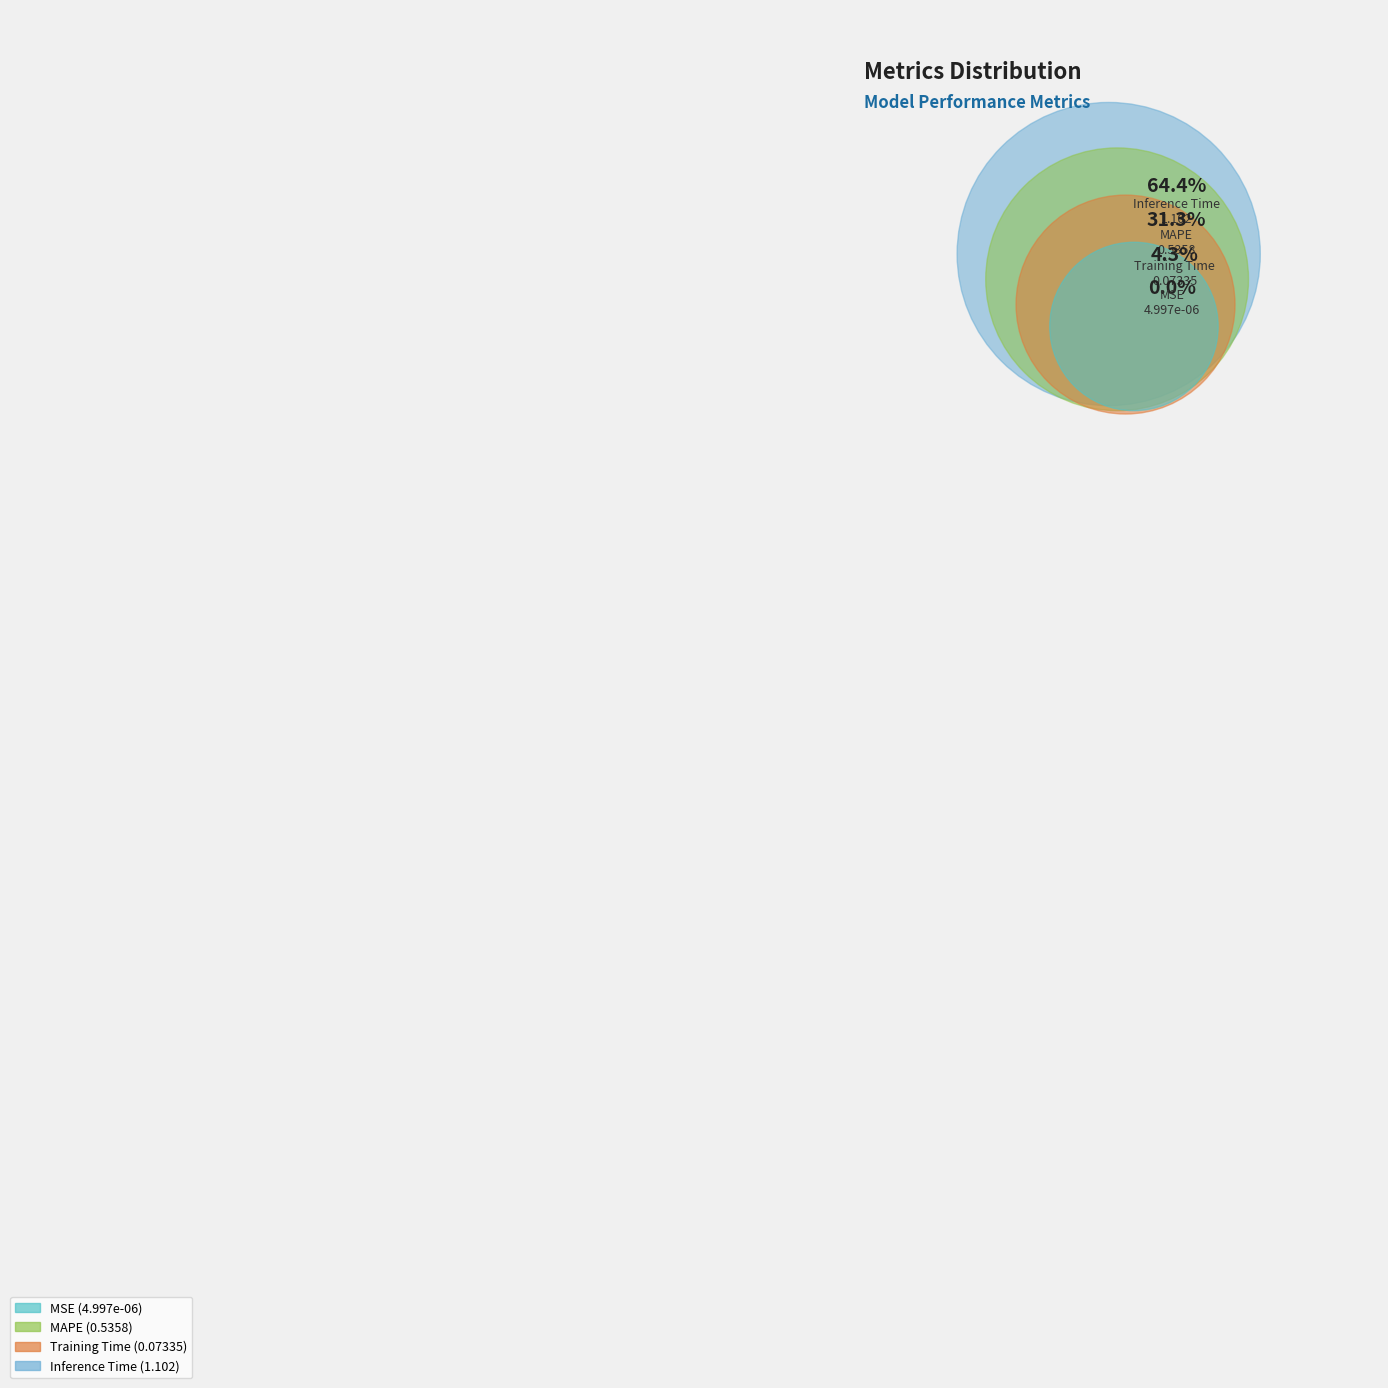

What portion of the pie excludes Training Time?

95.7%